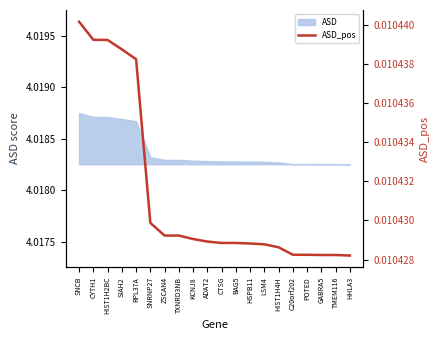

What is the label of the 17th point from the left?

POTED